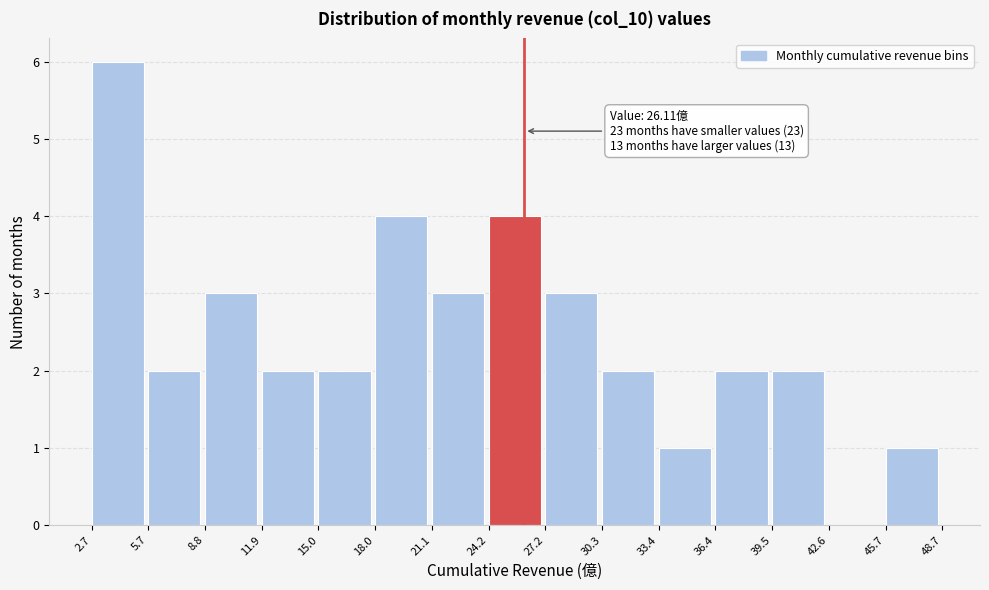

Which range on the x-axis has the tallest bar?

2.7 to 5.7